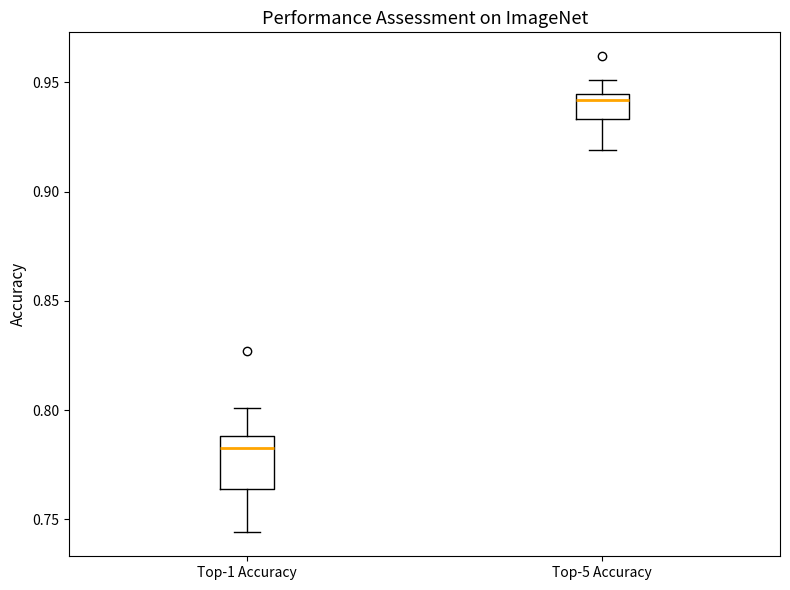

Reading left to right, read every box against the y-axis: the position of its median line, the range the box covers, and the ends of its whiskers. The values are not printed on the chart, so give them approximately, as read against the axis.

Top-1 Accuracy: median 0.785, box 0.765 to 0.790, whiskers 0.745 to 0.800
Top-5 Accuracy: median 0.940, box 0.935 to 0.945, whiskers 0.920 to 0.950